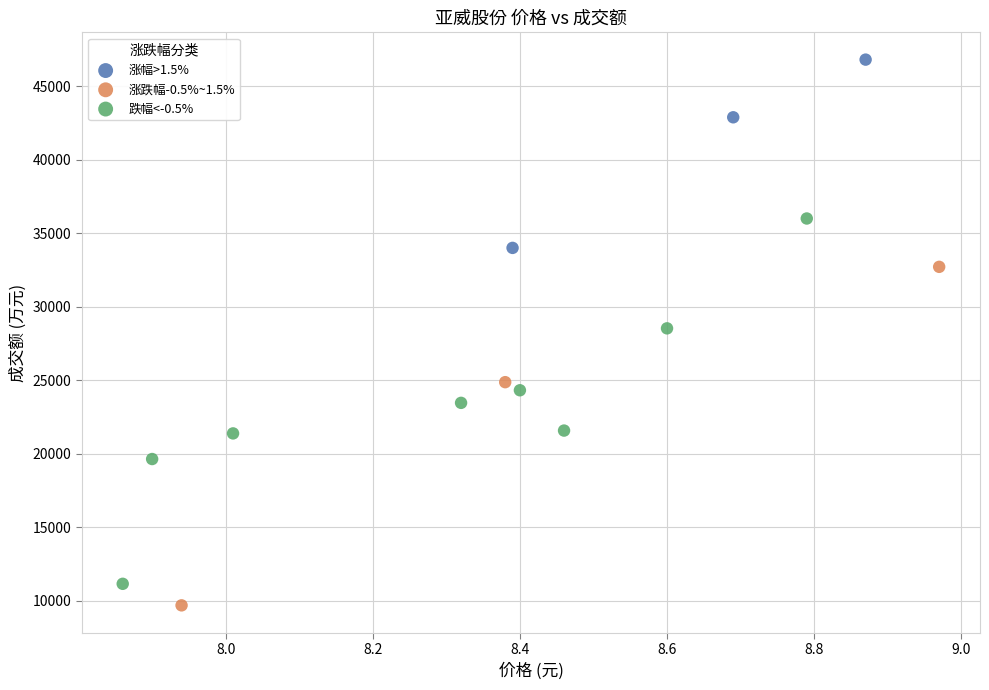

Which series has the widest spread of Y values?

跌幅<-0.5%